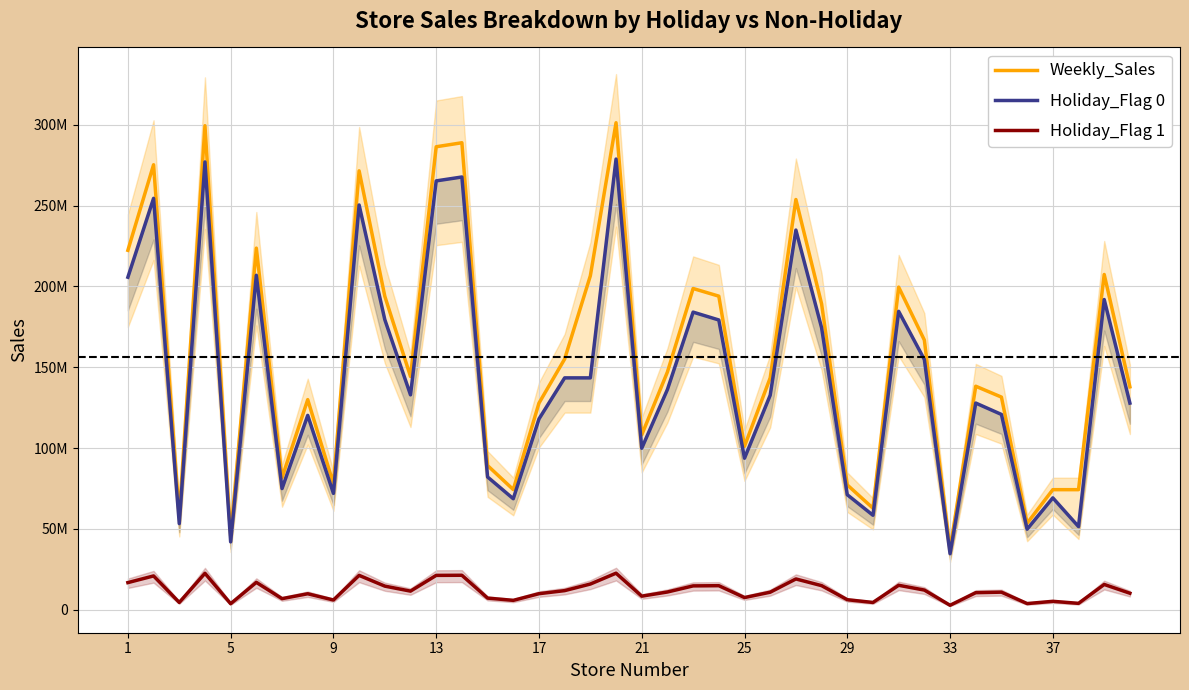

True or false: Holiday_Flag 1 and Weekly_Sales intersect in this chart.

False